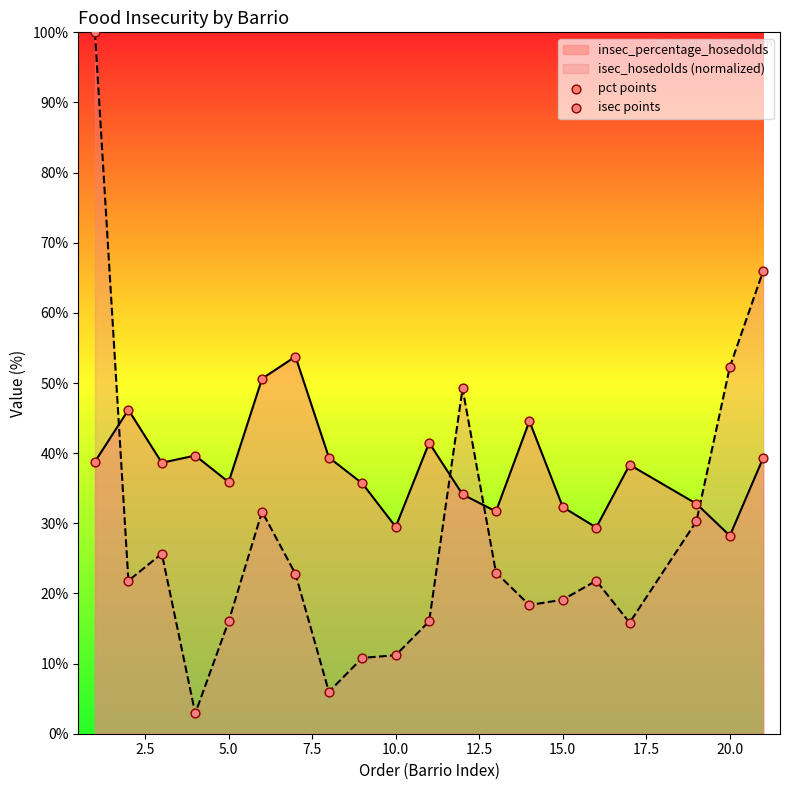

Which series contains the highest Y value?

isec points